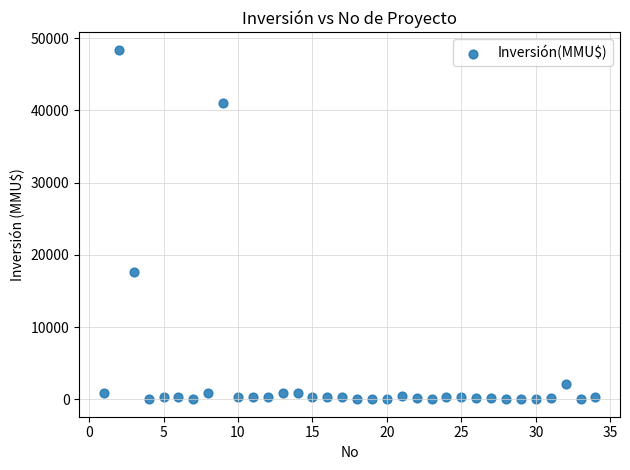

What is the range of Y values (max minus min)?

48384